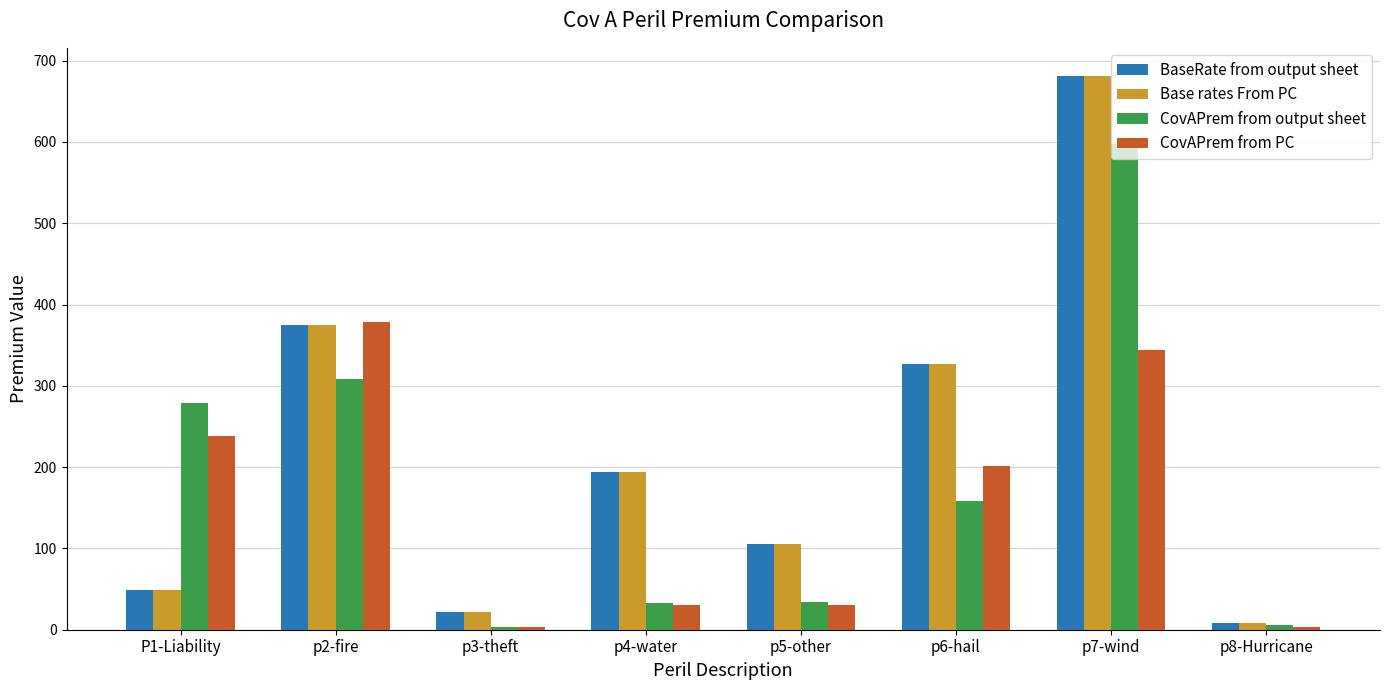

At which category is the sum across all series the highest?

p7-wind